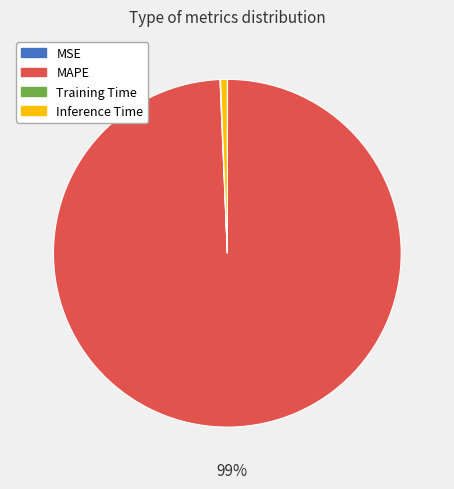

What is the largest slice in the pie chart?

MAPE